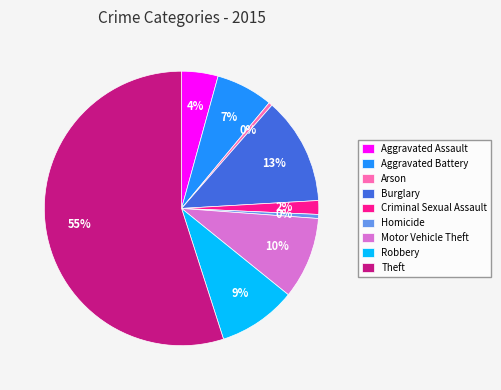

To the nearest percent, what portion does Motor Vehicle Theft represent?

10%